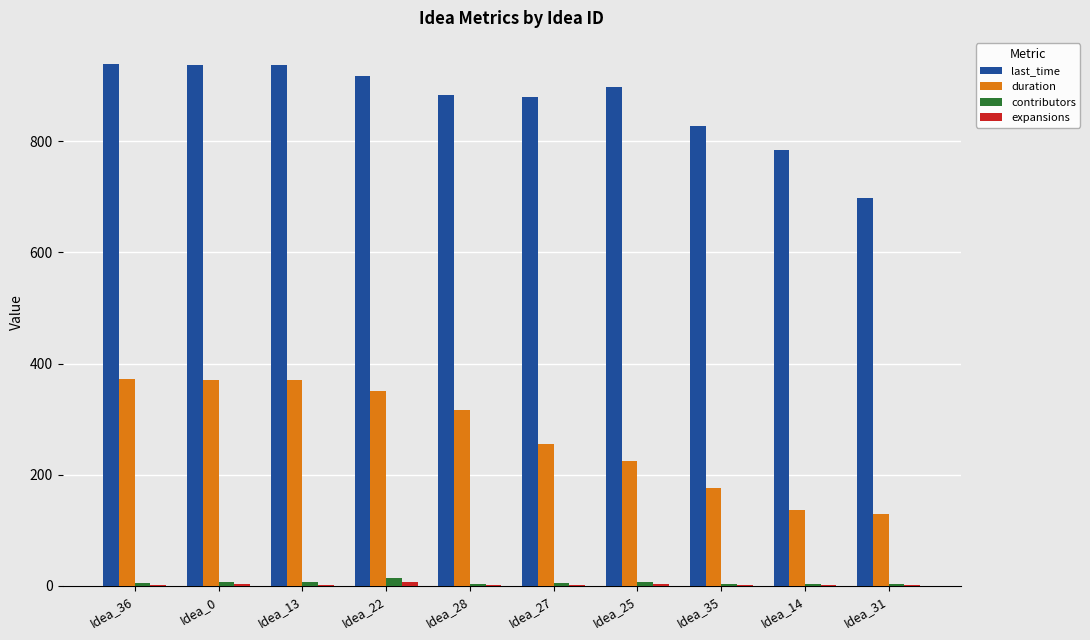

The value of last_time at Idea_31 is 432. True or false?

False